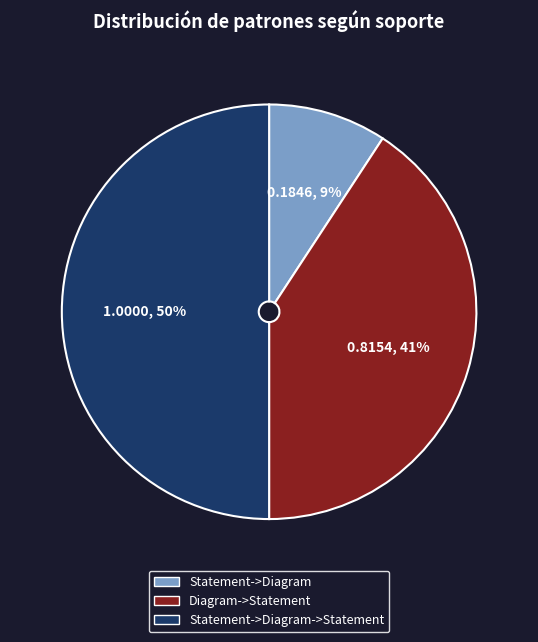

What percentage is the Statement->Diagram slice, to the nearest percent?

9%